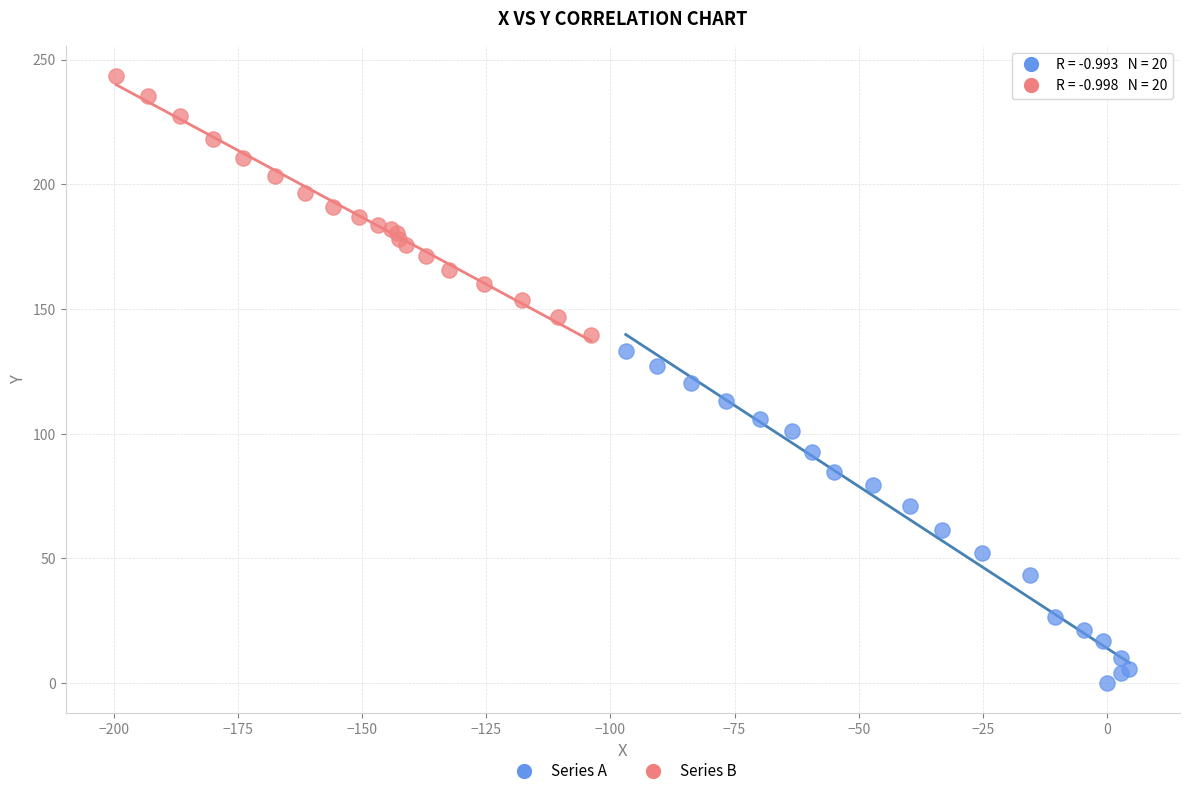

Which series contains the highest Y value?

Series B